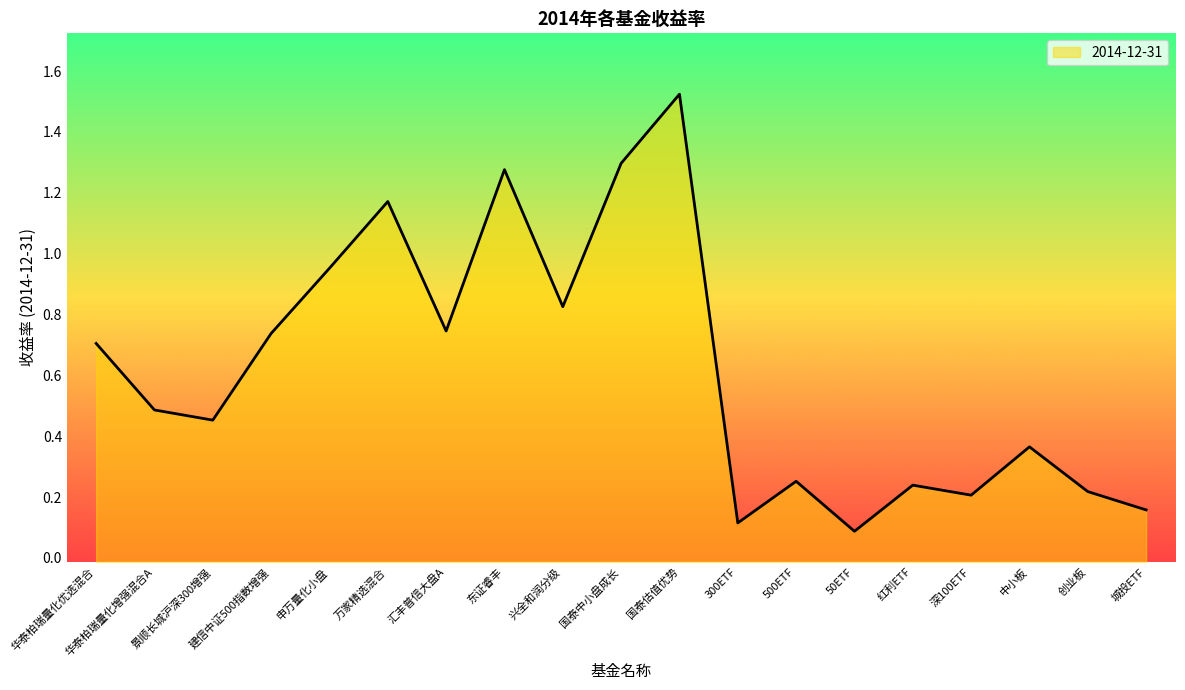

List the labels in order of value, largest first.

国泰估值优势, 国泰中小盘成长, 东证睿丰, 万家精选混合, 申万量化小盘, 兴全和润分级, 汇丰普信大盘A, 建信中证500指数增强, 华泰柏瑞量化优选混合, 华泰柏瑞量化增强混合A, 景顺长城沪深300增强, 中小板, 500ETF, 红利ETF, 创业板, 深100ETF, 城投ETF, 300ETF, 50ETF